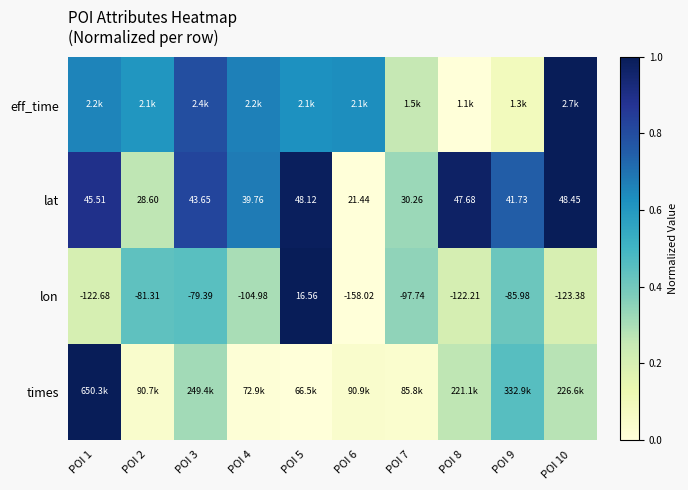

Where is eff_time nearest to the value 0?

POI 8